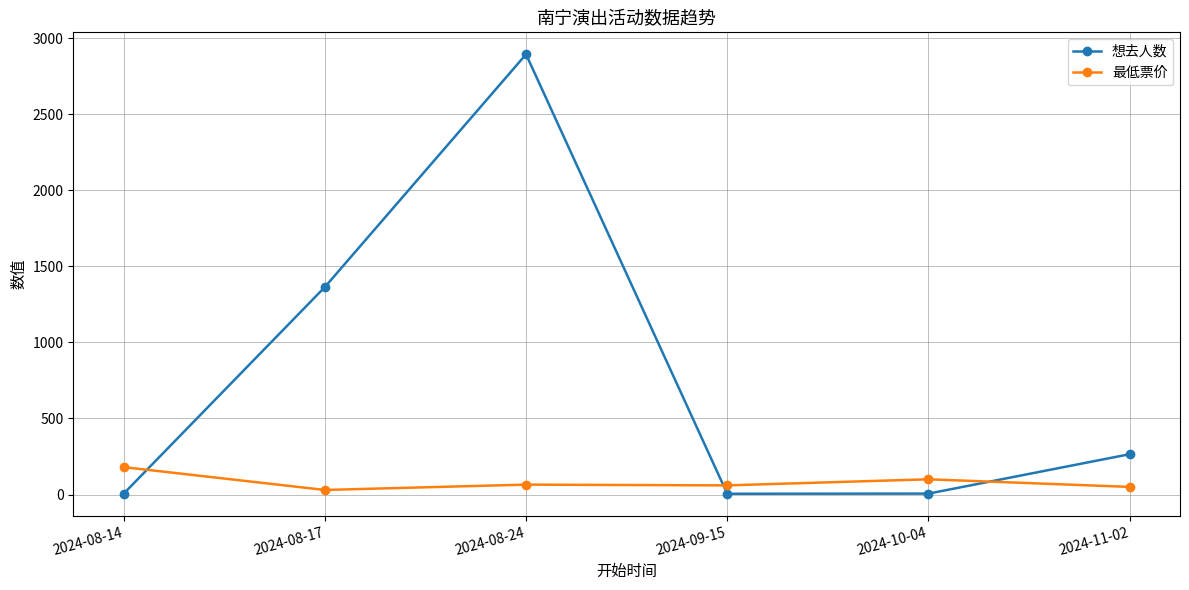

Rank the series by their maximum value, from highest to lowest.

想去人数, 最低票价